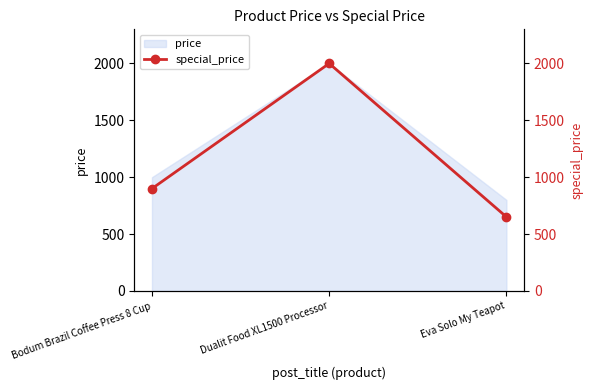

What is the difference between the second highest and minimum values?

249